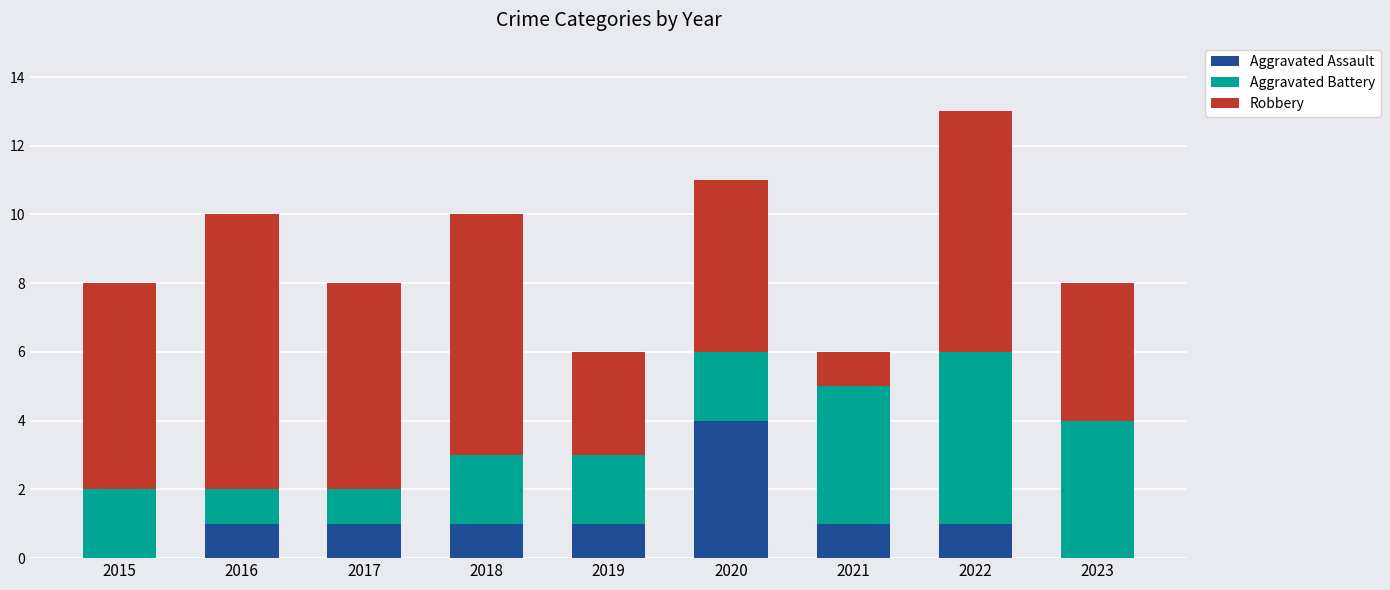

What is the sum of all Aggravated Assault values?

10